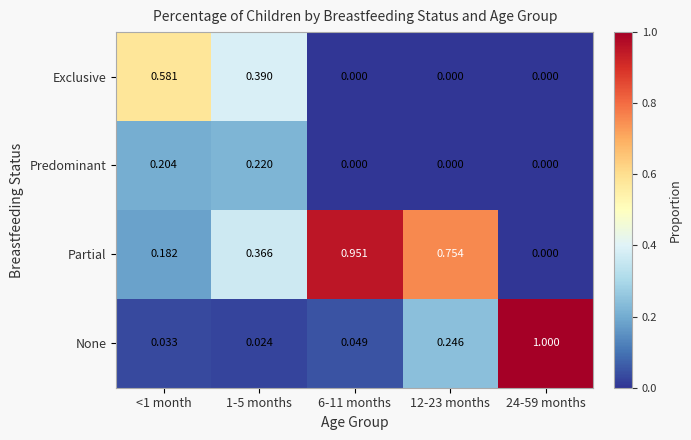

List the series in order of their peak value, highest first.

None, Partial, Exclusive, Predominant